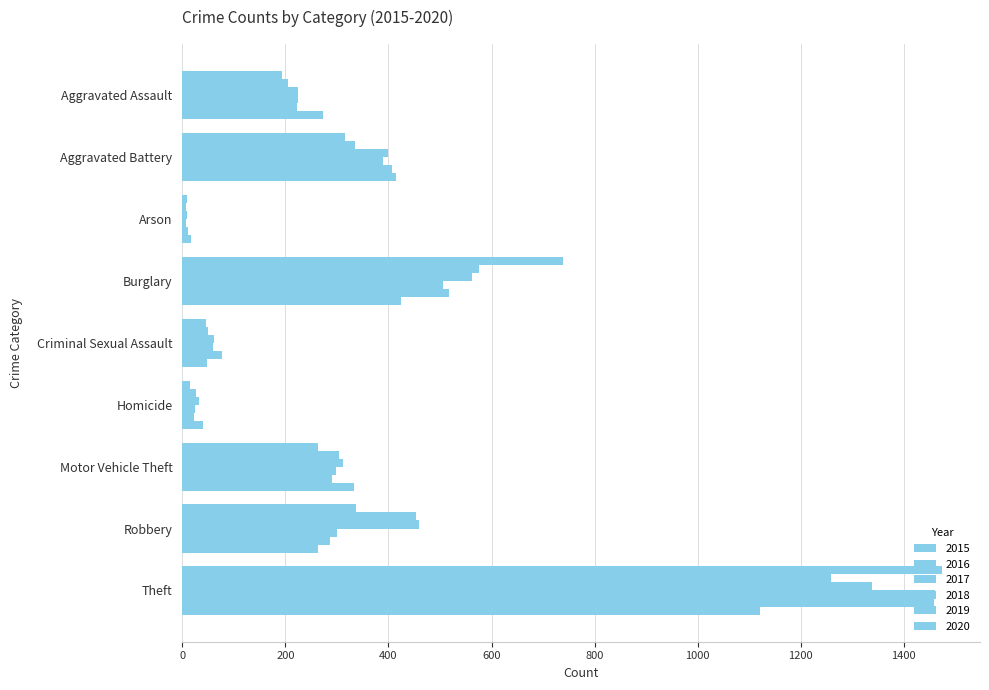

How many data points does each series have?

9